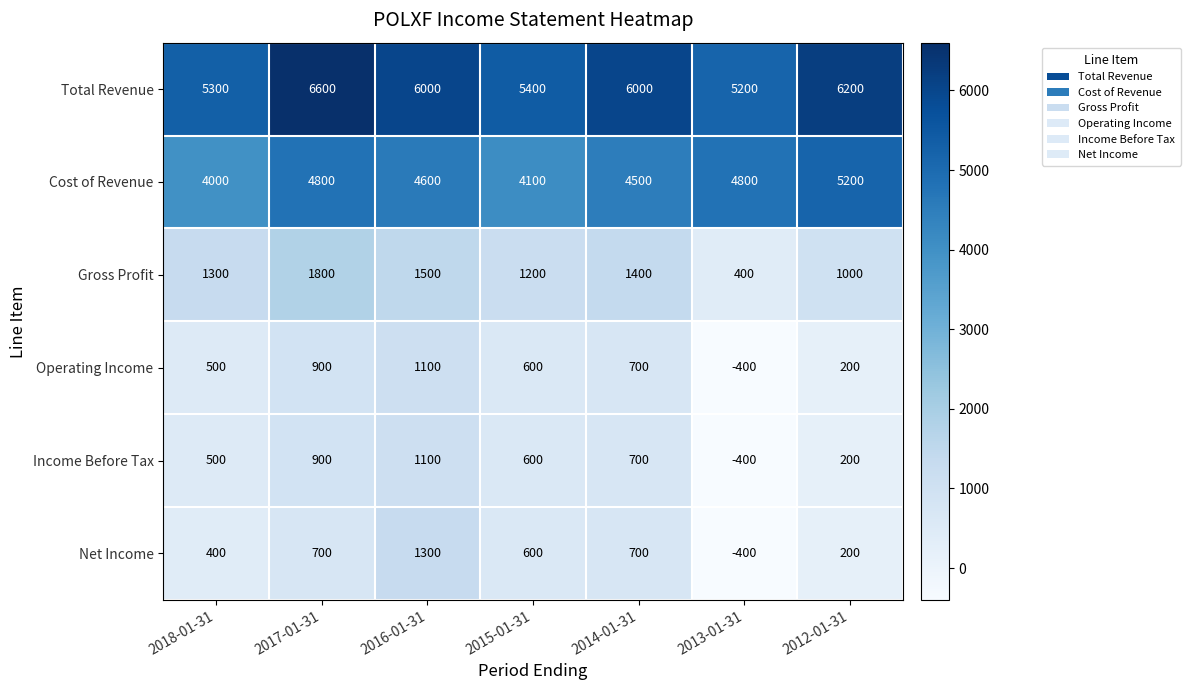

Is it true that Net Income equals 222 at 2018-01-31?

False